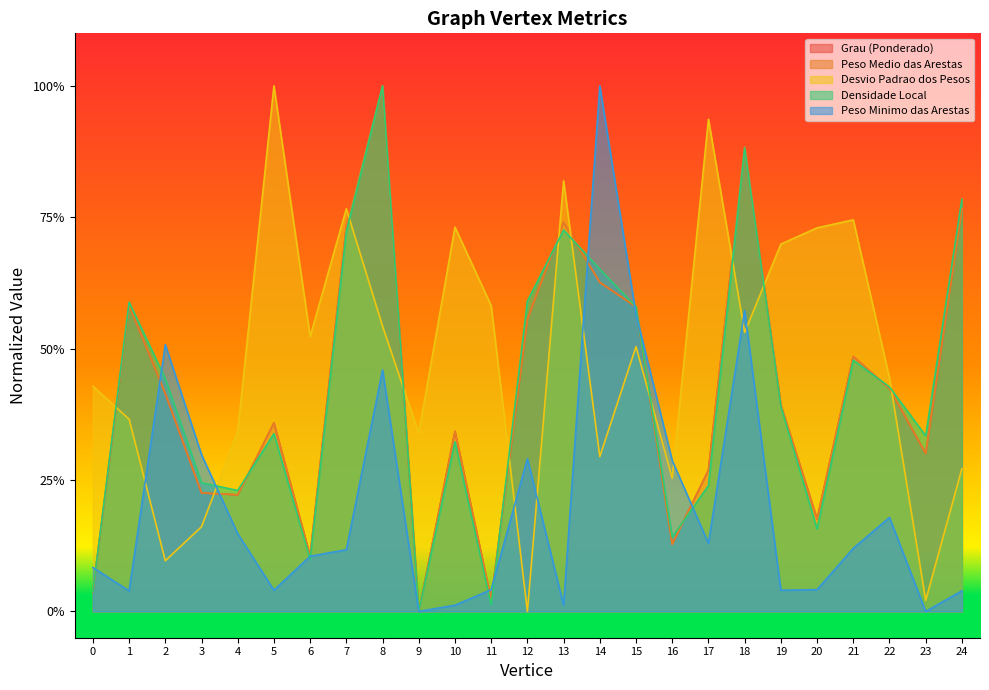

Count the number of categories in the chart.

25